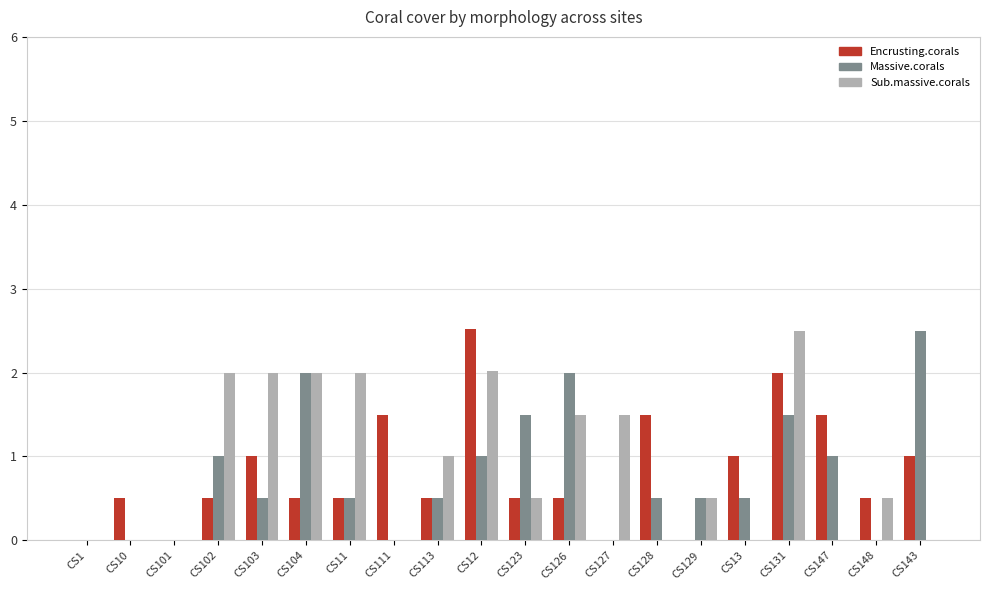

Between CS128 and CS148, which series saw the biggest shift?

Encrusting.corals